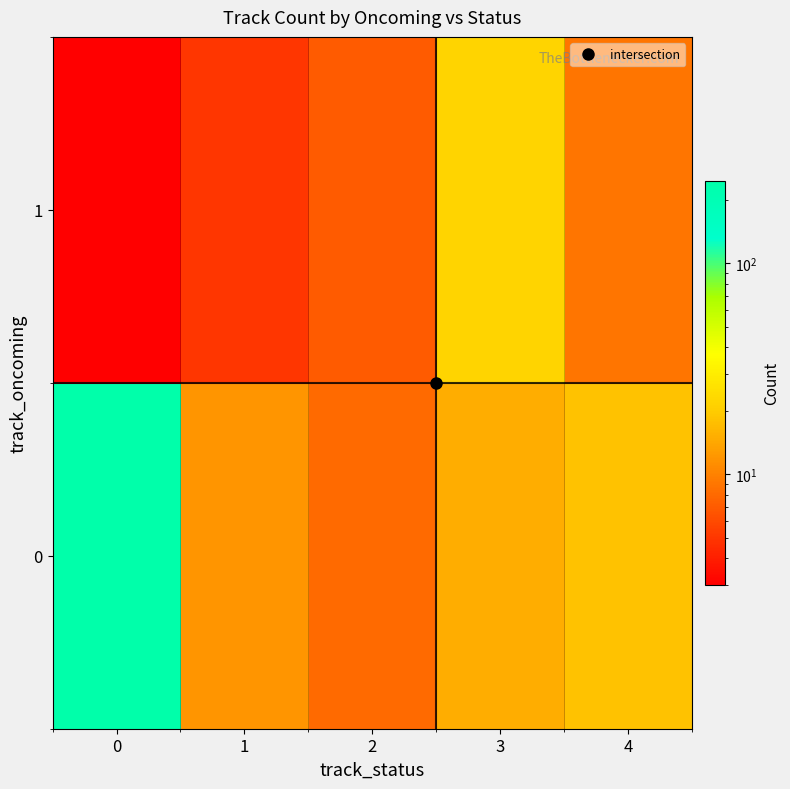

Rank the series by their average value, from lowest to highest.

1, 0